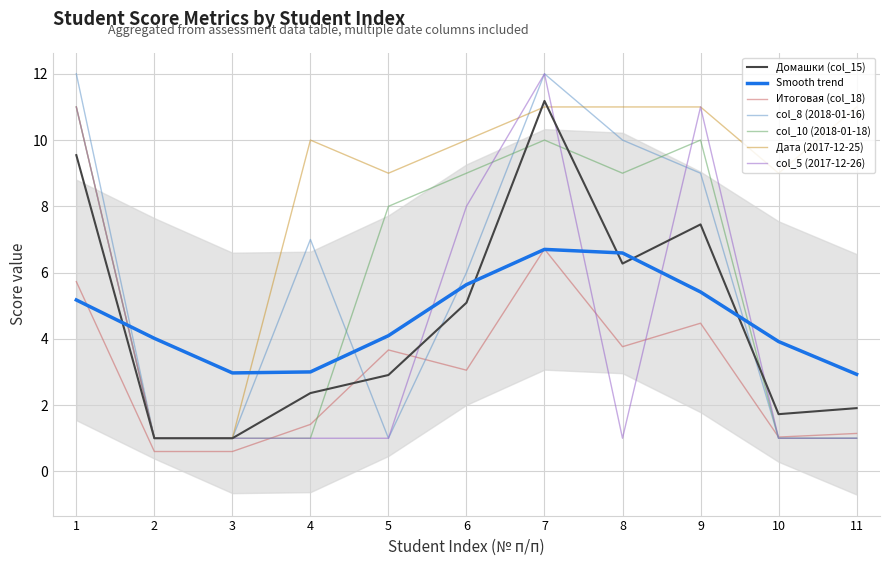

The value of Дата (2017-12-25) at 6 is 16.4. True or false?

False